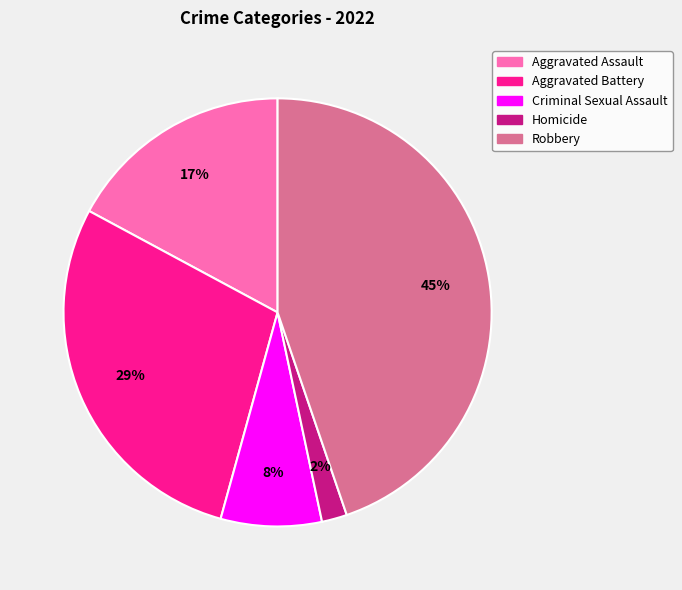

Which category has the smallest portion of the pie?

Homicide